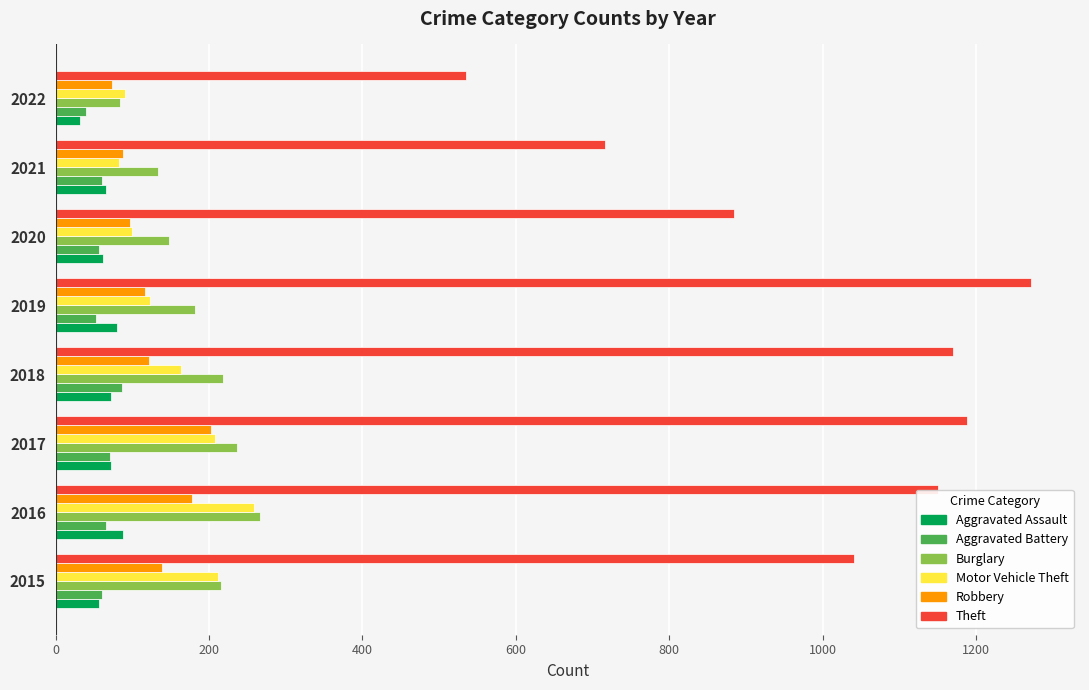

Which series has the widest spread of values?

Theft